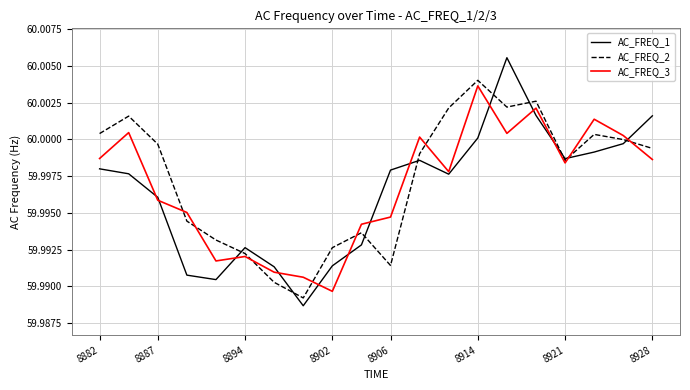

Rank the series by their average value, from lowest to highest.

AC_FREQ_1, AC_FREQ_3, AC_FREQ_2